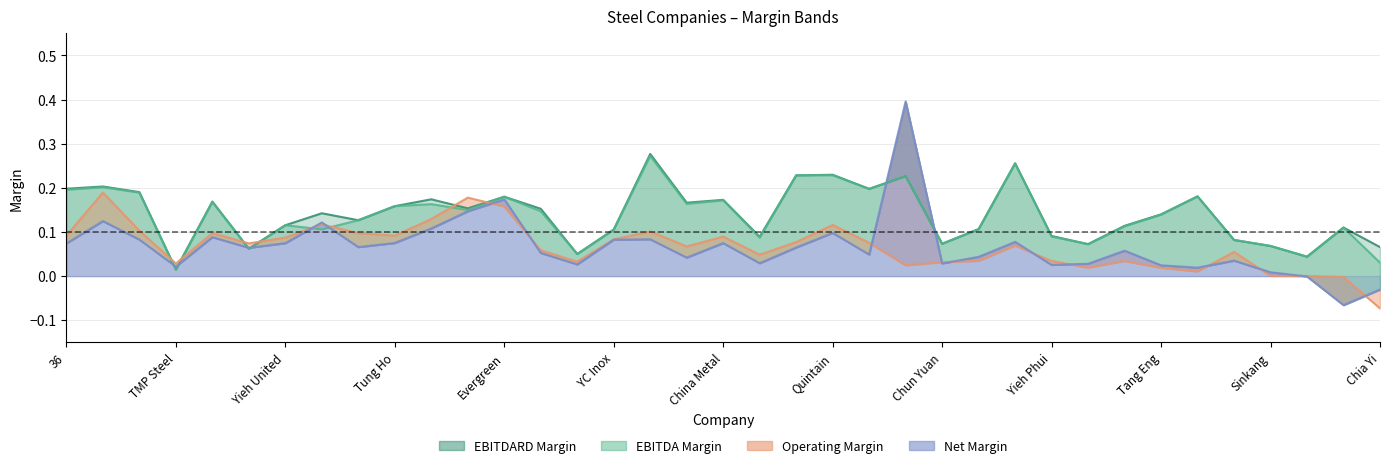

How many lines are shown in the chart?

4